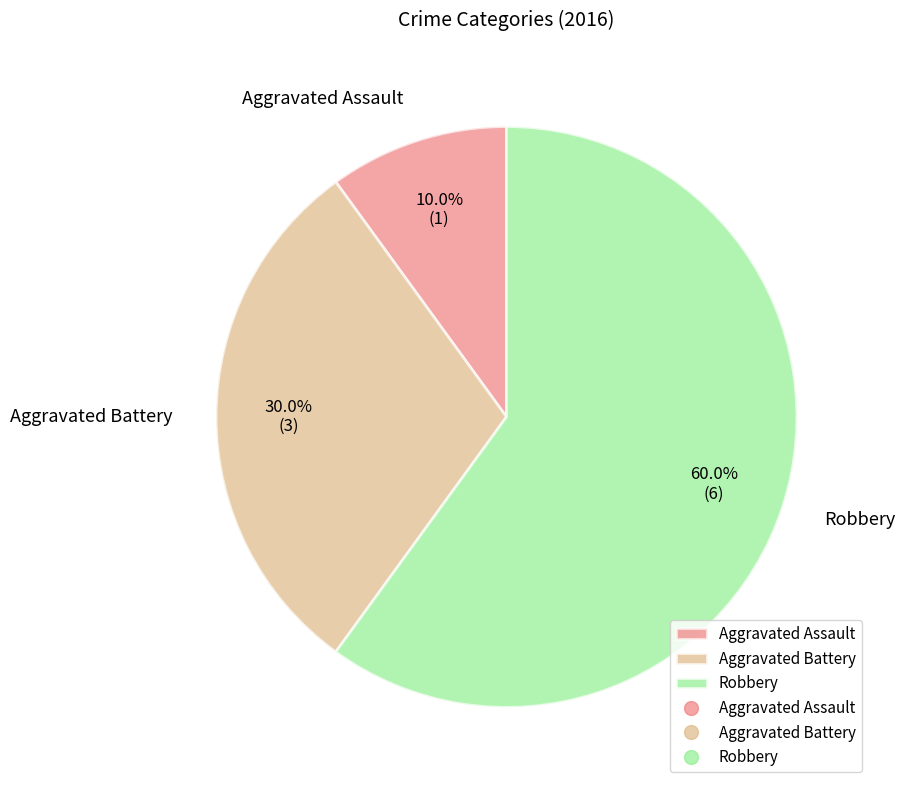

How many slices are in this pie chart?

3